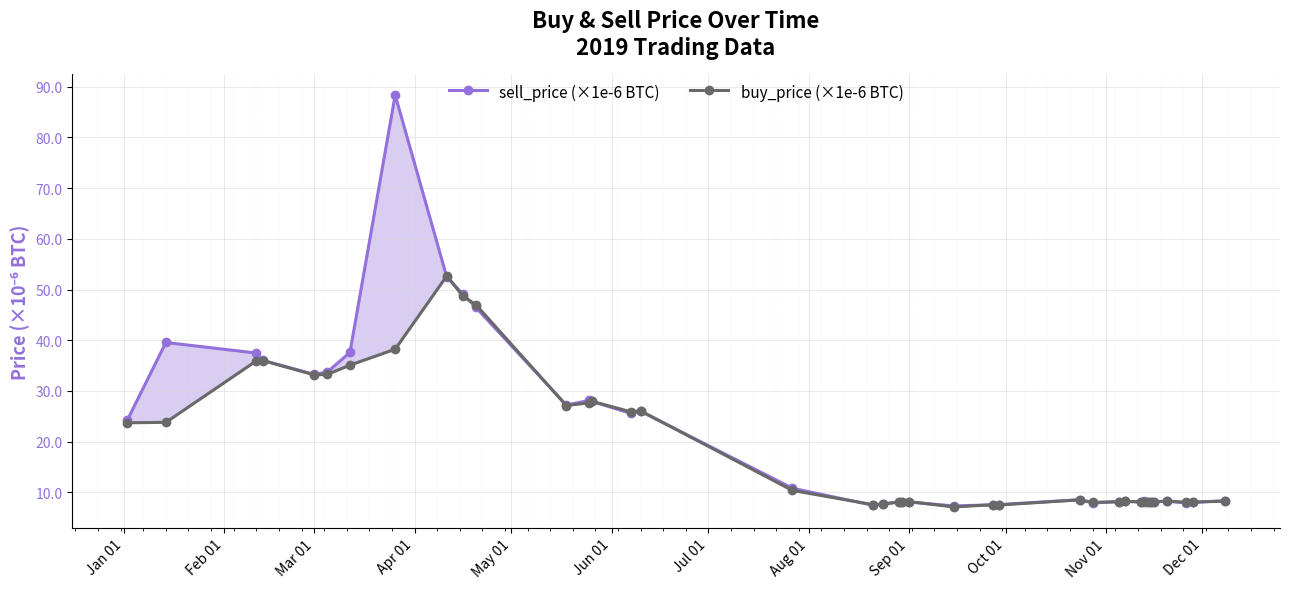

How many times do buy_price (×1e-6 BTC) and sell_price (×1e-6 BTC) cross each other?

17